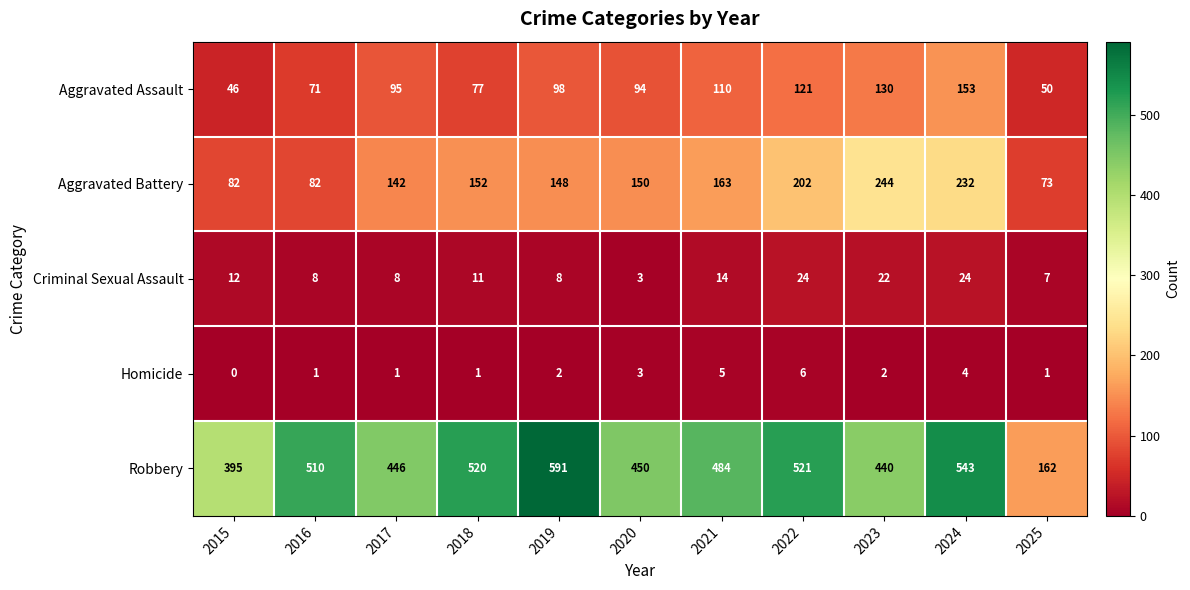

Which series changed the most between 2015 and 2020?

Aggravated Battery